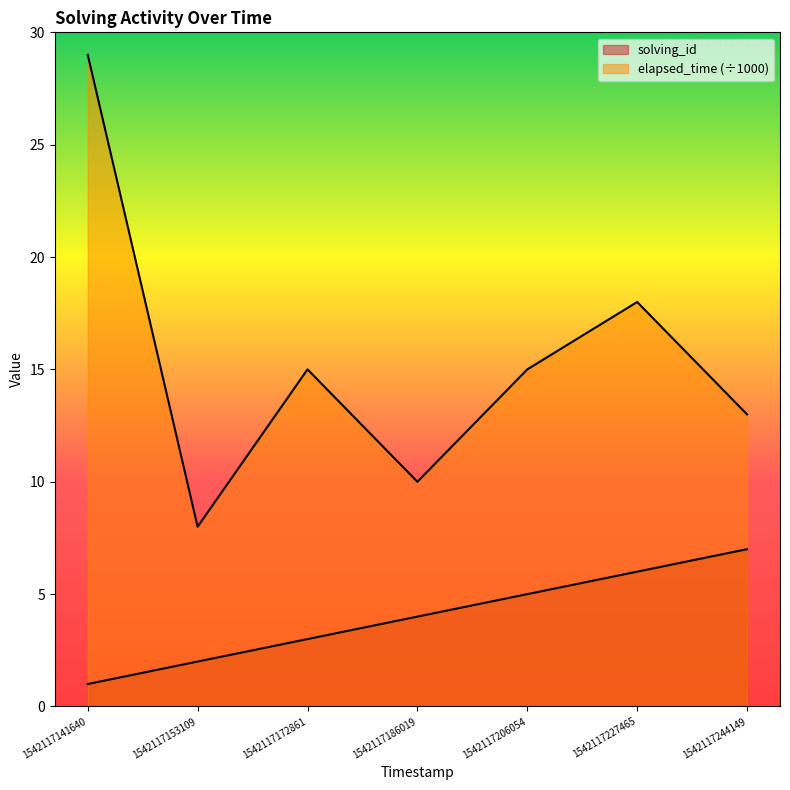

What is the difference between the second highest and minimum values in the elapsed_time series?

10